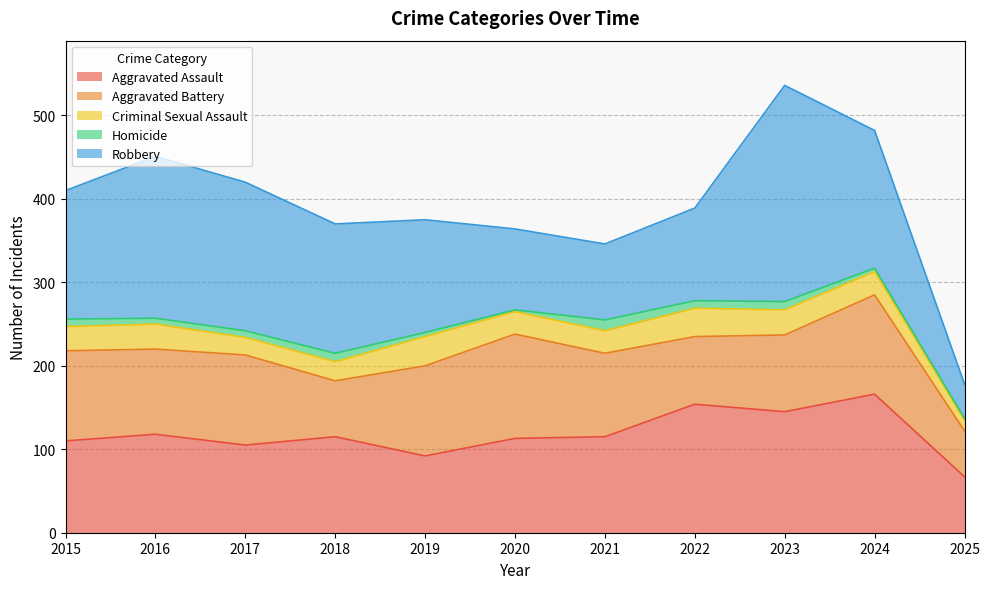

Which series has the largest total across all categories?

Robbery